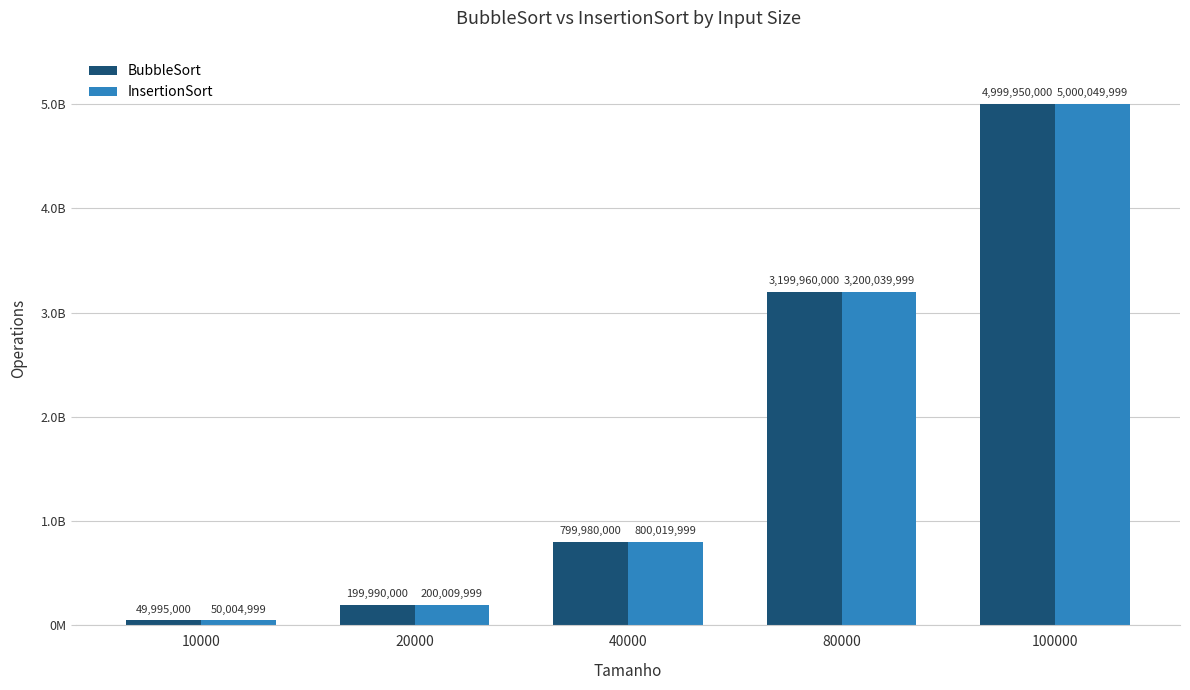

Between 80000 and 100000, which series saw the biggest shift?

InsertionSort